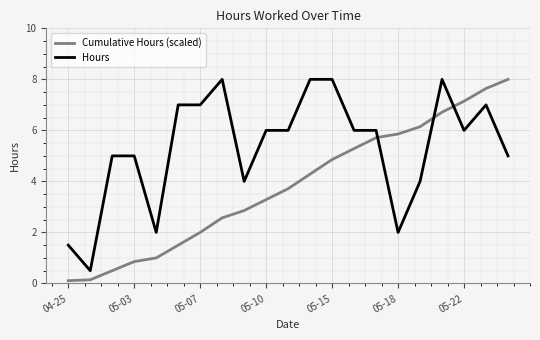

Rank the series by their average value, from lowest to highest.

Cumulative Hours (scaled), Hours